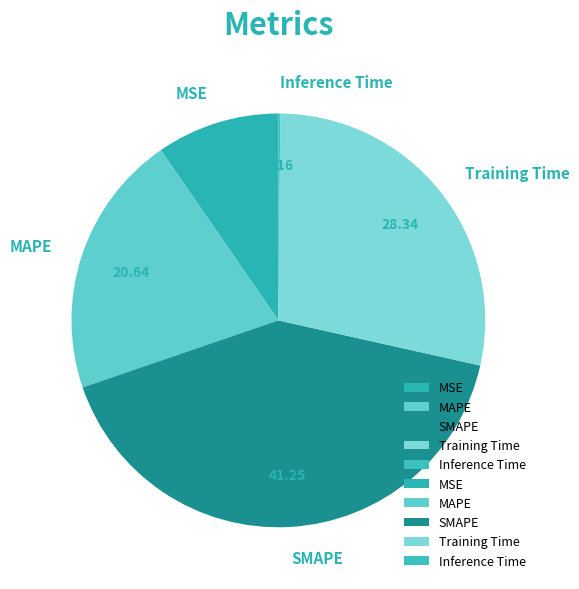

Do SMAPE and MAPE together represent more than half of the pie?

Yes